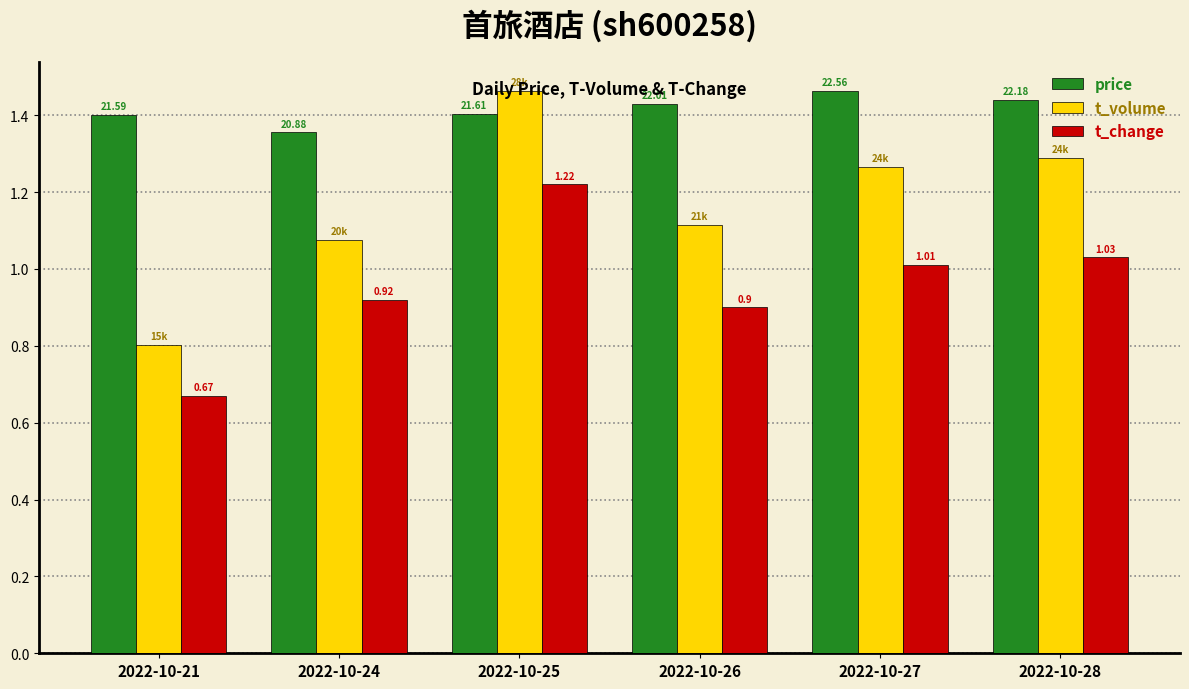

Which series has the largest range (max minus min)?

t_volume